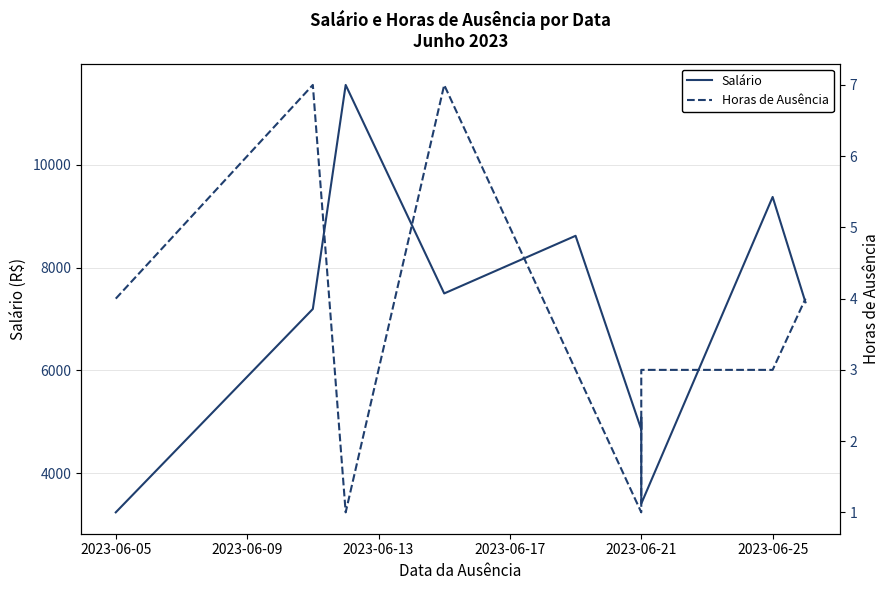

The Salário series shows 3240.2 at 2023-06-05. True or false?

True